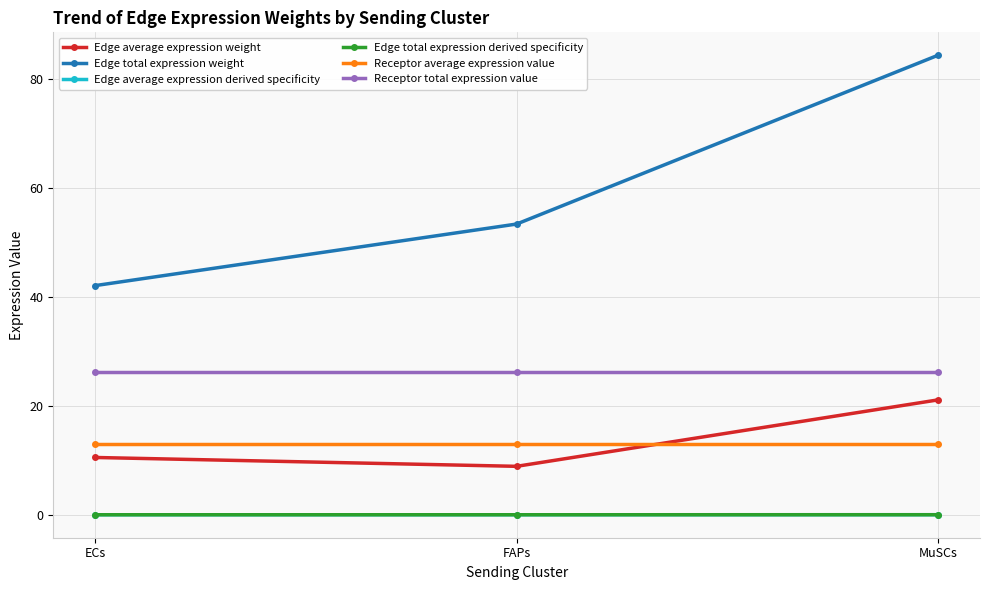

What is the maximum value for Receptor total expression value?

26.2